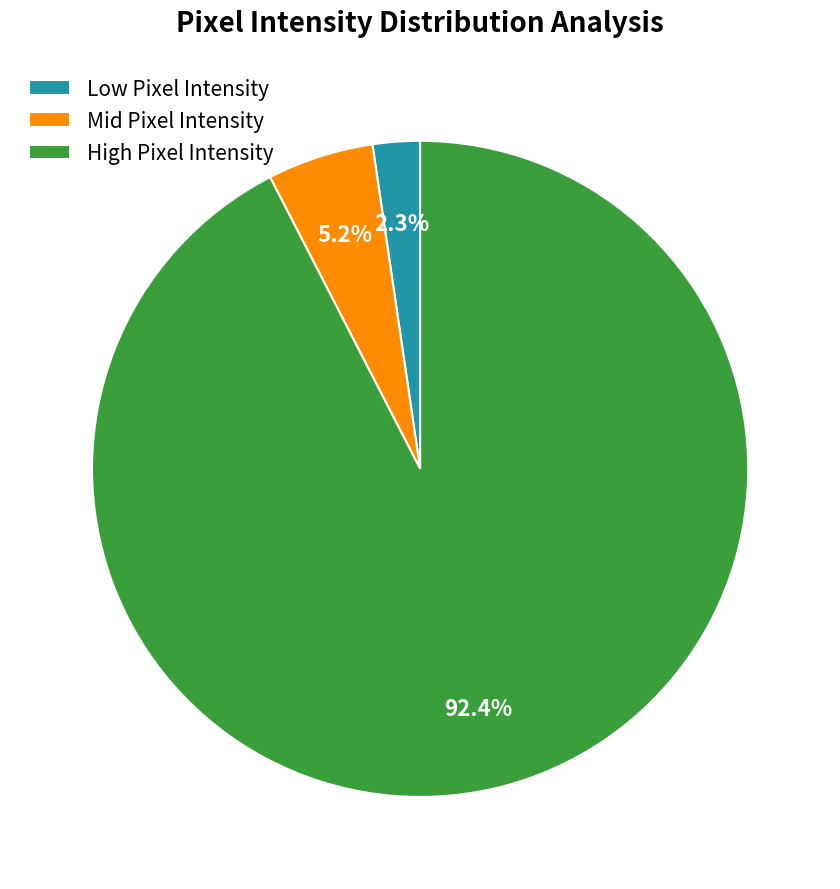

What is the smallest slice in the pie chart?

Low Pixel Intensity